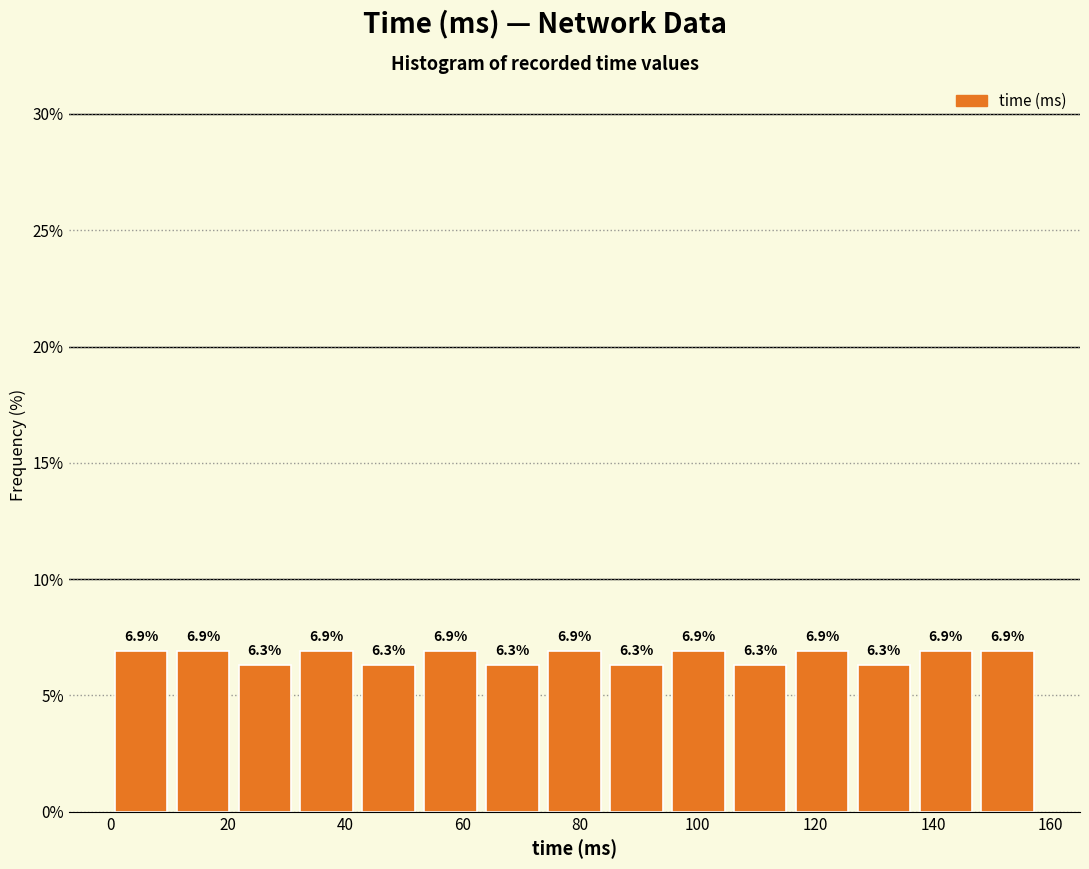

Reading left to right, transcribe this chart: for each bar, give the range it covers on the x-axis and its height. The bar edges are not printed on the chart, so give them approximately, as read against the axis.

0 to 10: 6.9
10 to 22: 6.9
22 to 32: 6.3
32 to 42: 6.9
42 to 52: 6.3
52 to 64: 6.9
64 to 74: 6.3
74 to 84: 6.9
84 to 94: 6.3
94 to 106: 6.9
106 to 116: 6.3
116 to 126: 6.9
126 to 136: 6.3
136 to 148: 6.9
148 to 158: 6.9